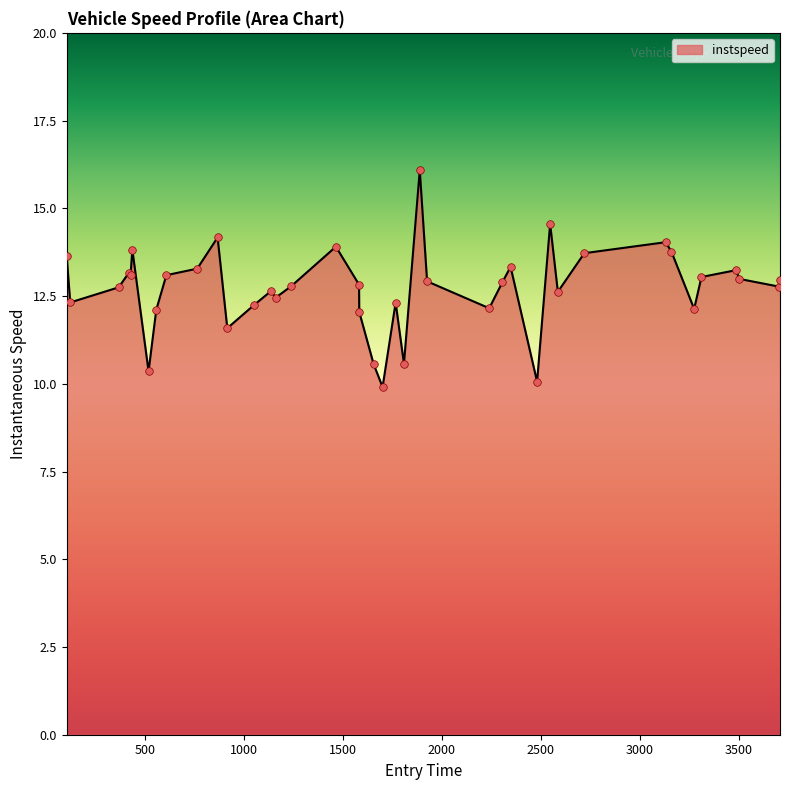

What is the difference between the maximum and minimum values?

6.2